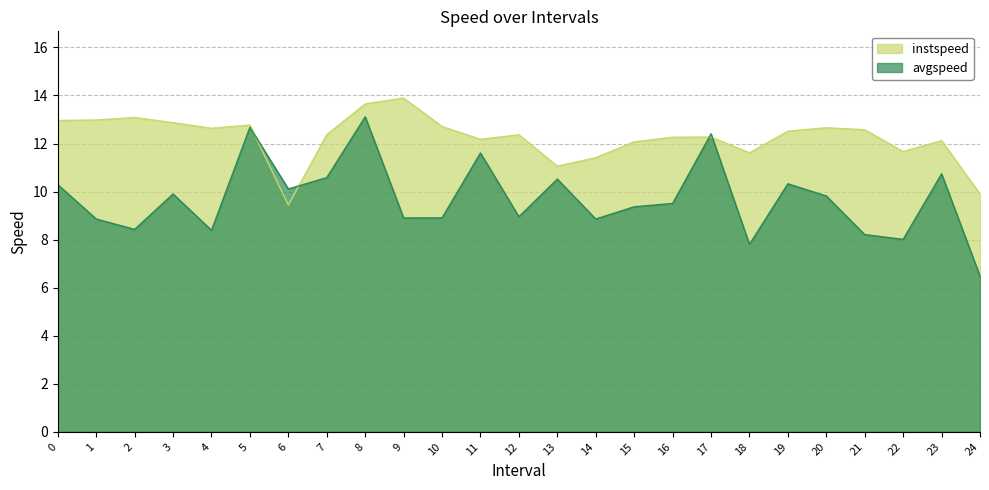

Which series changed the most between 14 and 17?

avgspeed